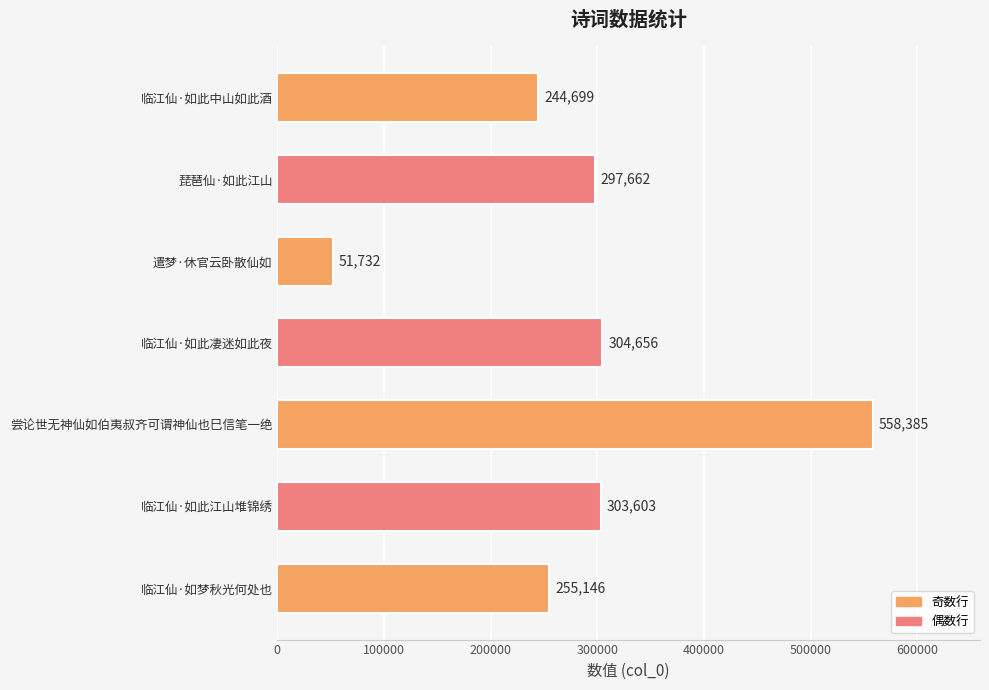

List the labels in order of value, smallest first.

遣梦·休官云卧散仙如, 临江仙·如此中山如此酒, 临江仙·如梦秋光何处也, 琵琶仙·如此江山, 临江仙·如此江山堆锦绣, 临江仙·如此凄迷如此夜, 尝论世无神仙如伯夷叔齐可谓神仙也巳信笔一绝